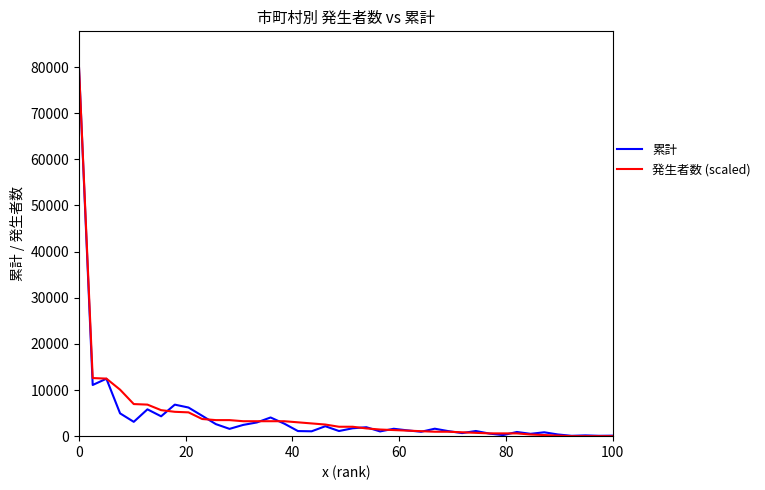

How many lines are shown in the chart?

2